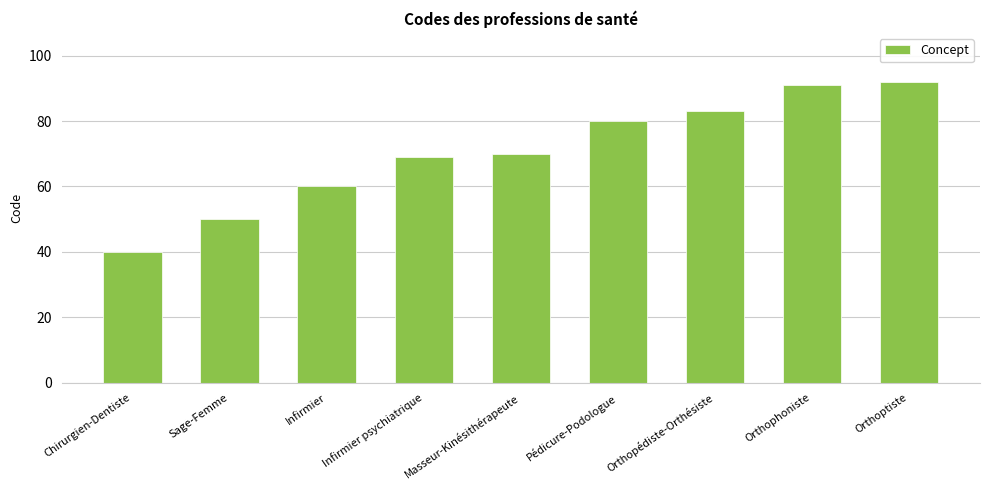

Count the number of categories in the chart.

9